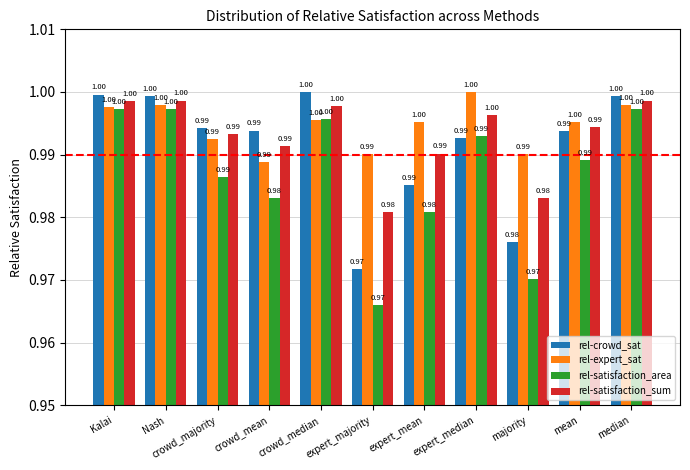

What is the sum of the rel-satisfaction_sum values at expert_mean and expert_median?

2.0